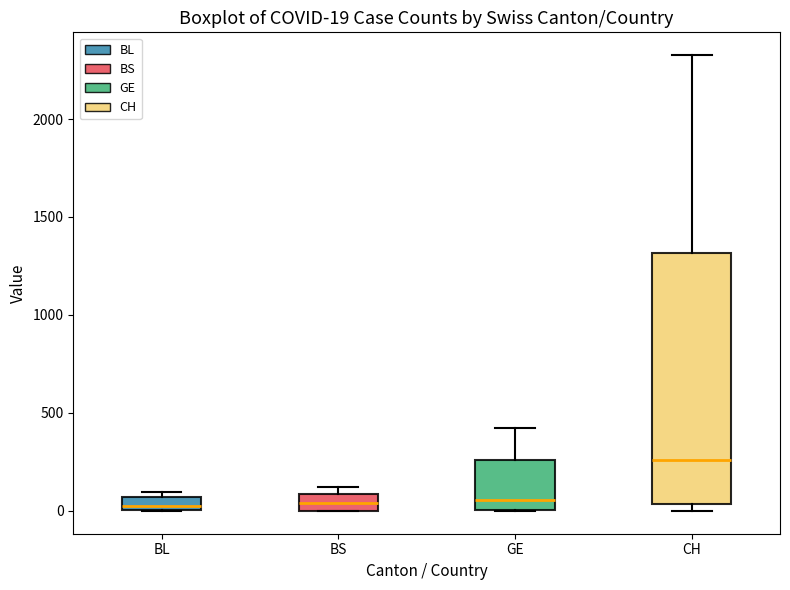

Which box is the tallest, from its lower edge to its upper edge?

CH